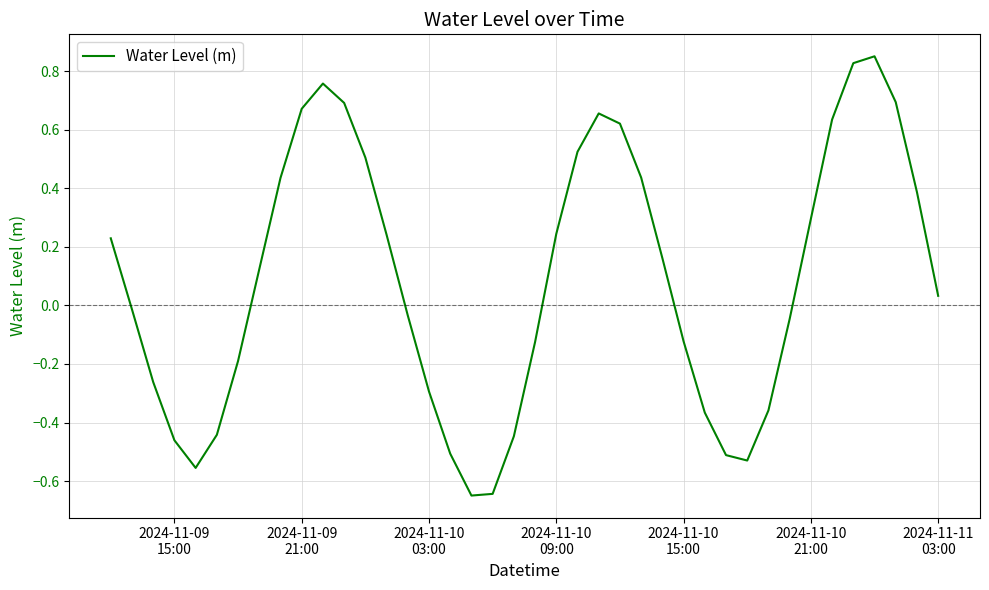

Does the chart display data point markers on the line(s)?

No